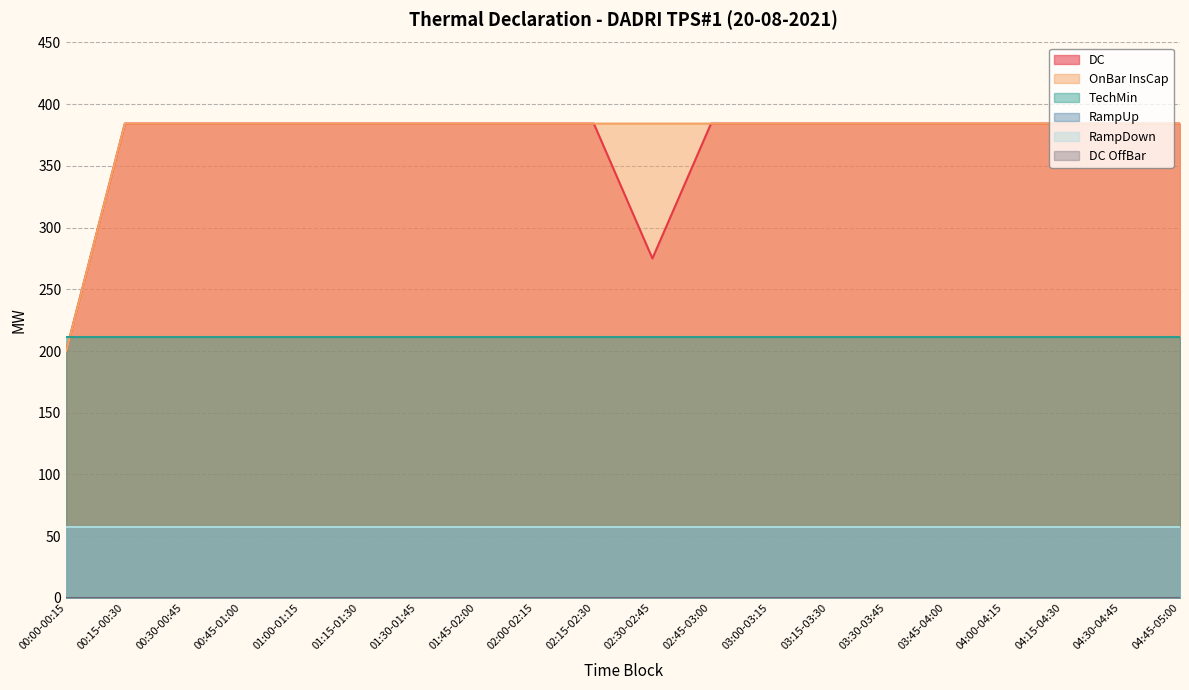

Does the chart have visible grid lines?

Yes